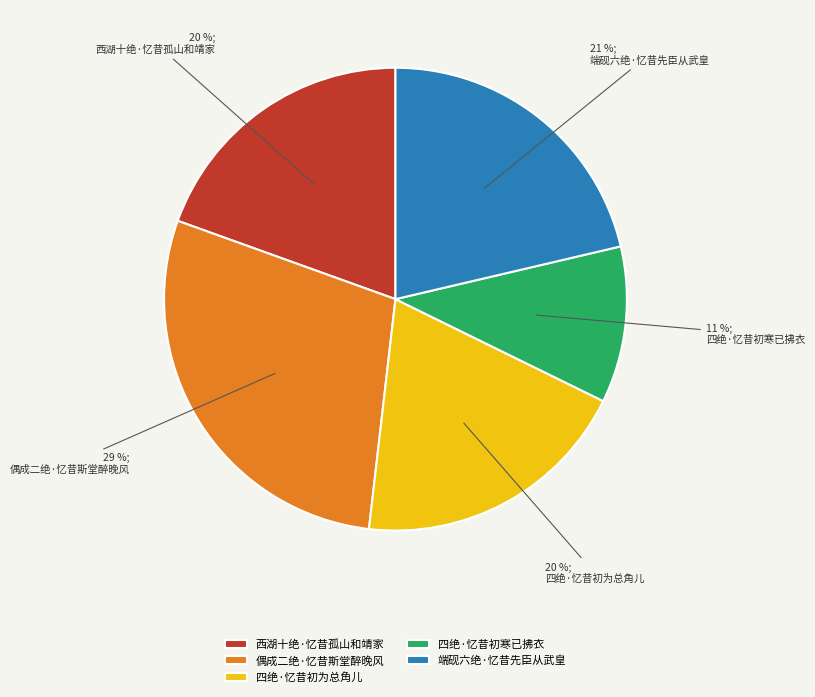

What percentage is the 四绝·忆昔初寒已拂衣 slice, to the nearest percent?

11%